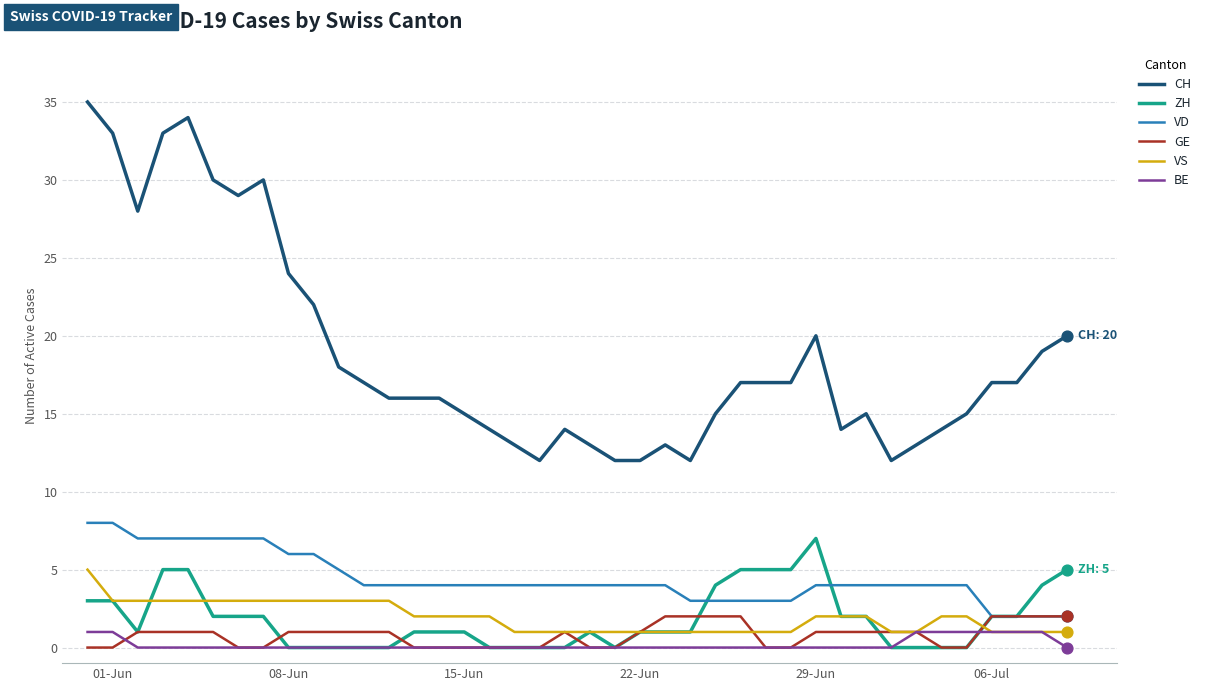

Which series has the widest spread of values?

CH